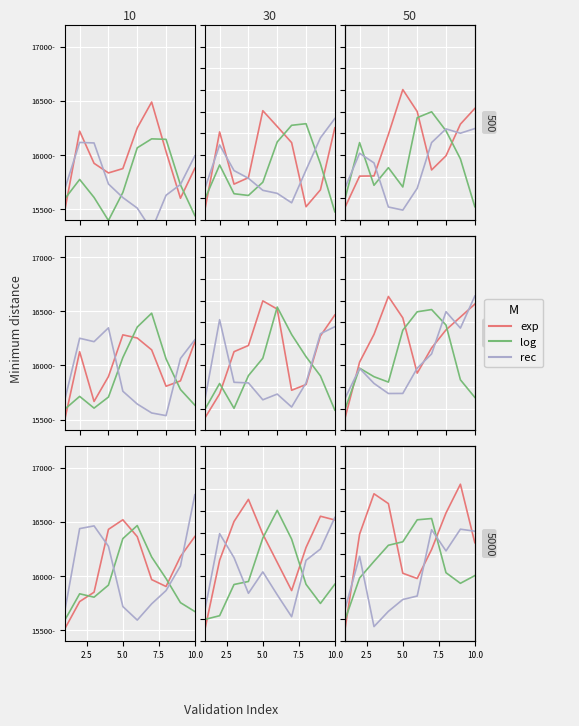

Where is the first local minimum for rec?

7.5